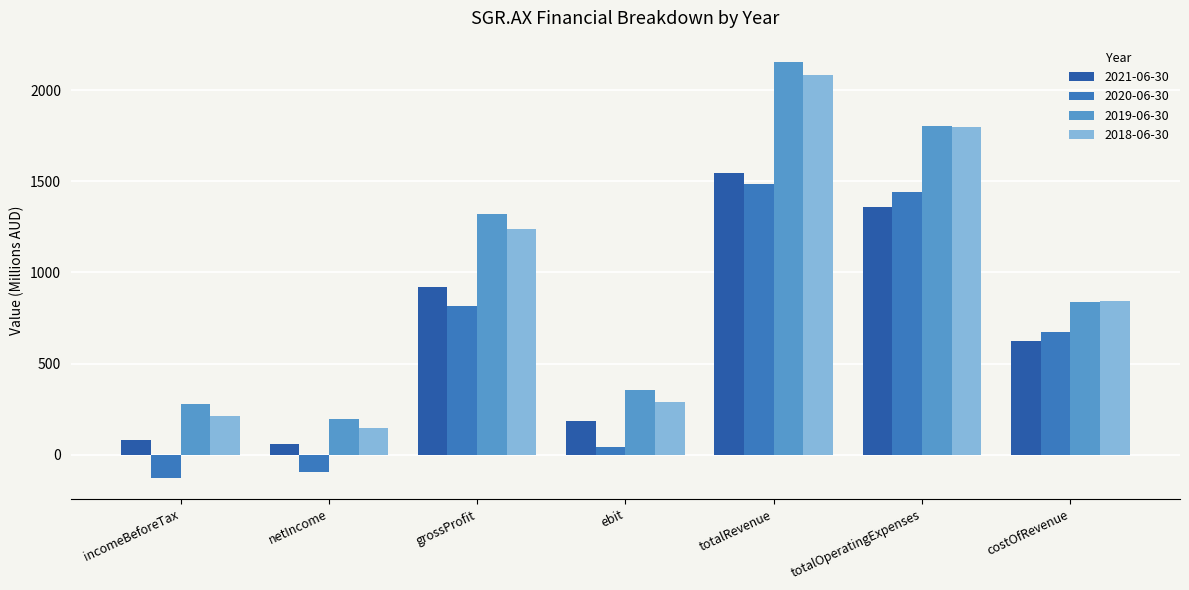

List the series in order of their peak value, highest first.

2019-06-30, 2018-06-30, 2021-06-30, 2020-06-30